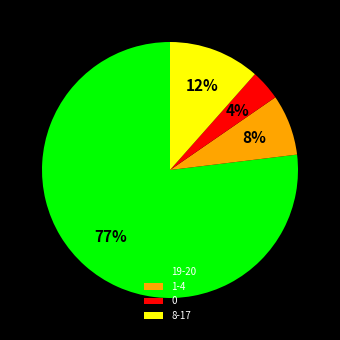

Does any single category account for the majority?

Yes